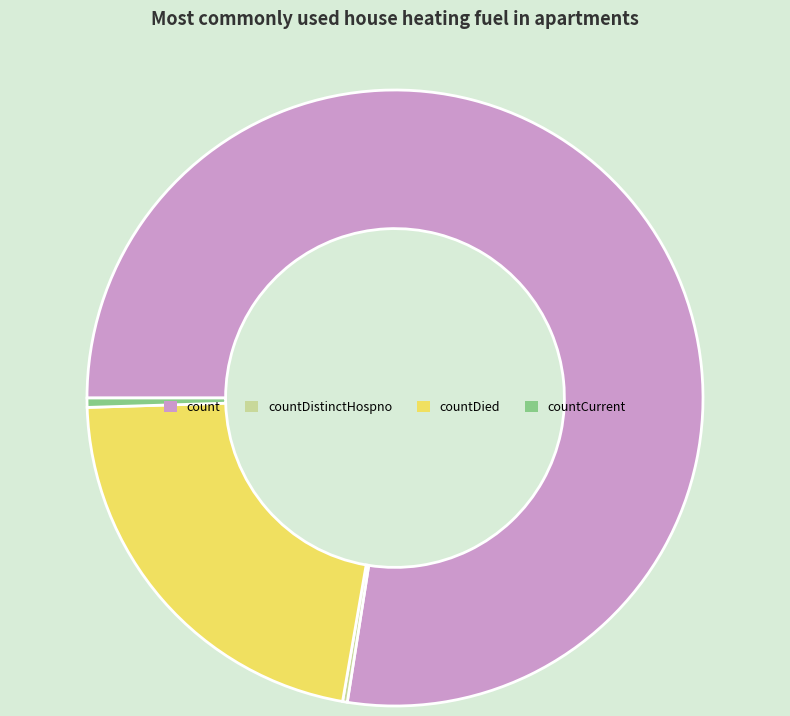

Combined, do countDied and count account for over 50%?

Yes